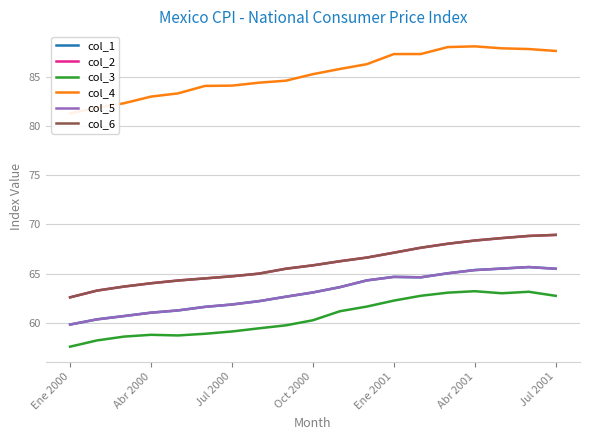

Is the value of col_1 at 7 greater than the value of col_5 at Oct 2000?

Yes